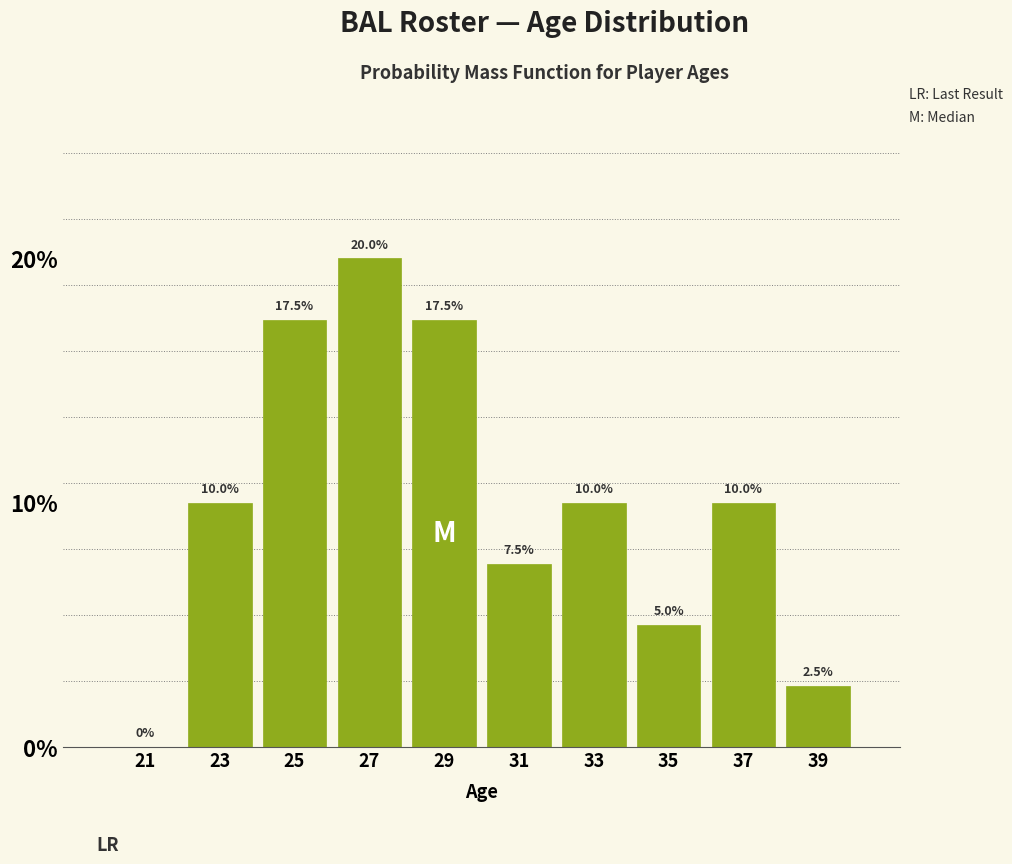

Which range on the x-axis has the tallest bar?

26 to 28